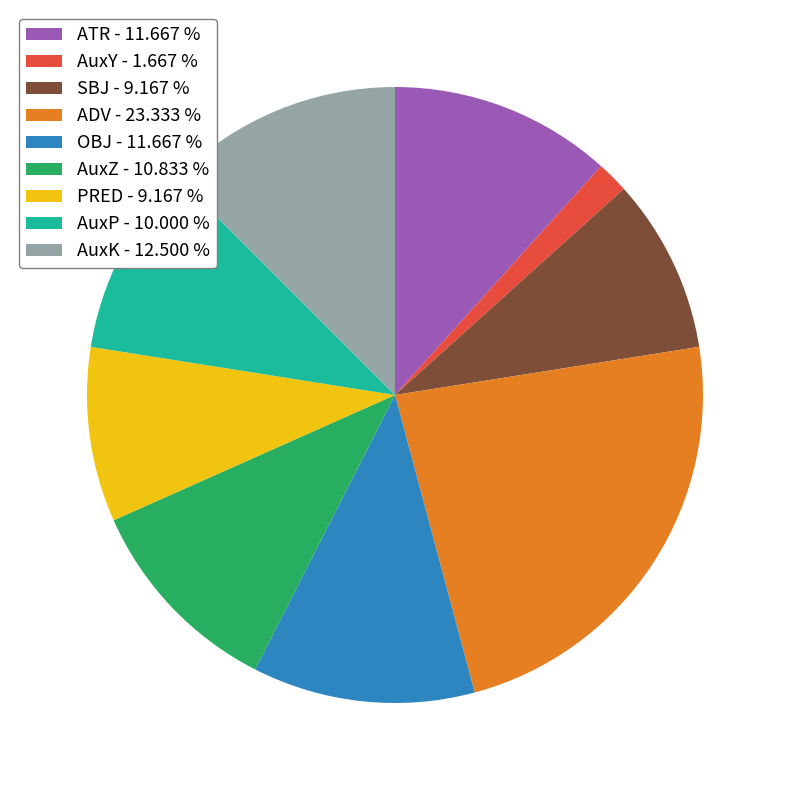

Which has a higher value, AuxK - 12.500 % or SBJ - 9.167 %?

AuxK - 12.500 %